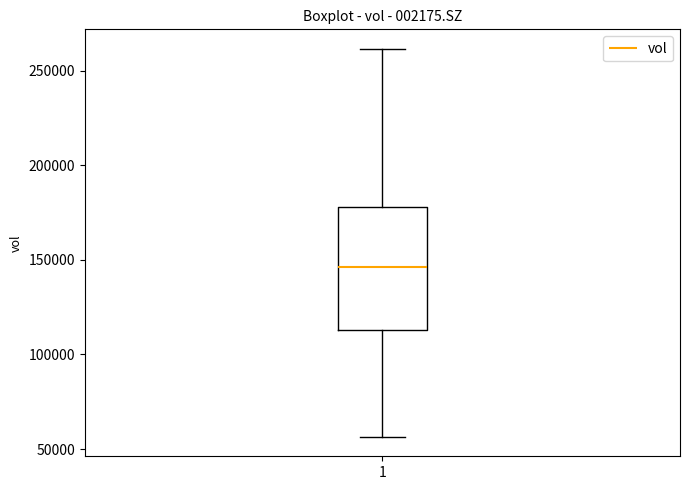

Transcribe this box plot: give where the median line is, the range the box spans, and where the two whiskers end, as read against the y-axis. The values are not printed on the chart, so give them approximately, as read against the axis.

median 145000, box 115000 to 180000, whiskers 55000 to 260000